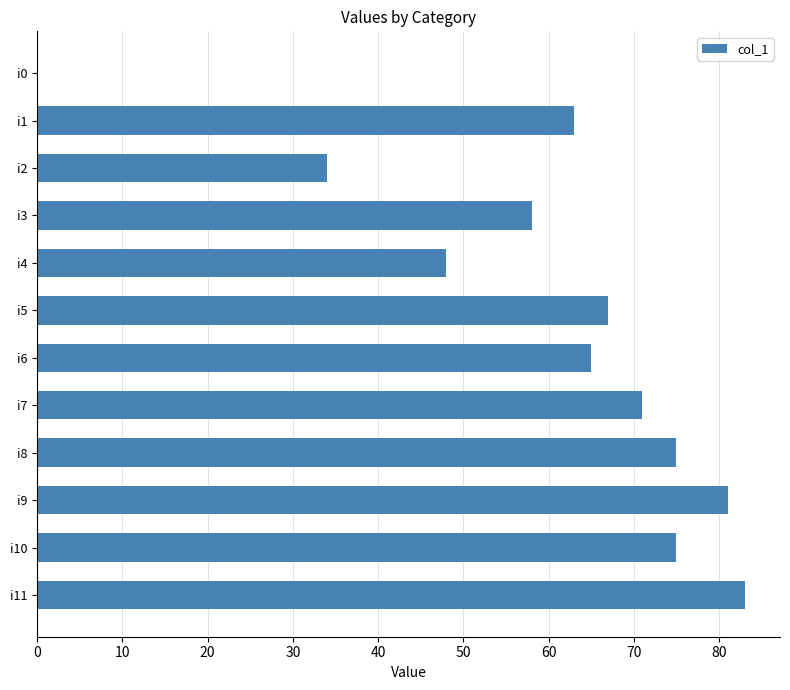

Are the bars grouped side by side (vs. stacked)?

No